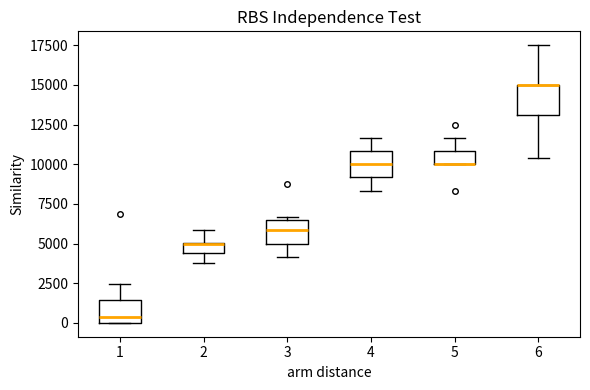

Where is the upper edge of the box at x = 1 on the y-axis? The values are not printed on the chart, so give them approximately, as read against the axis.

1500